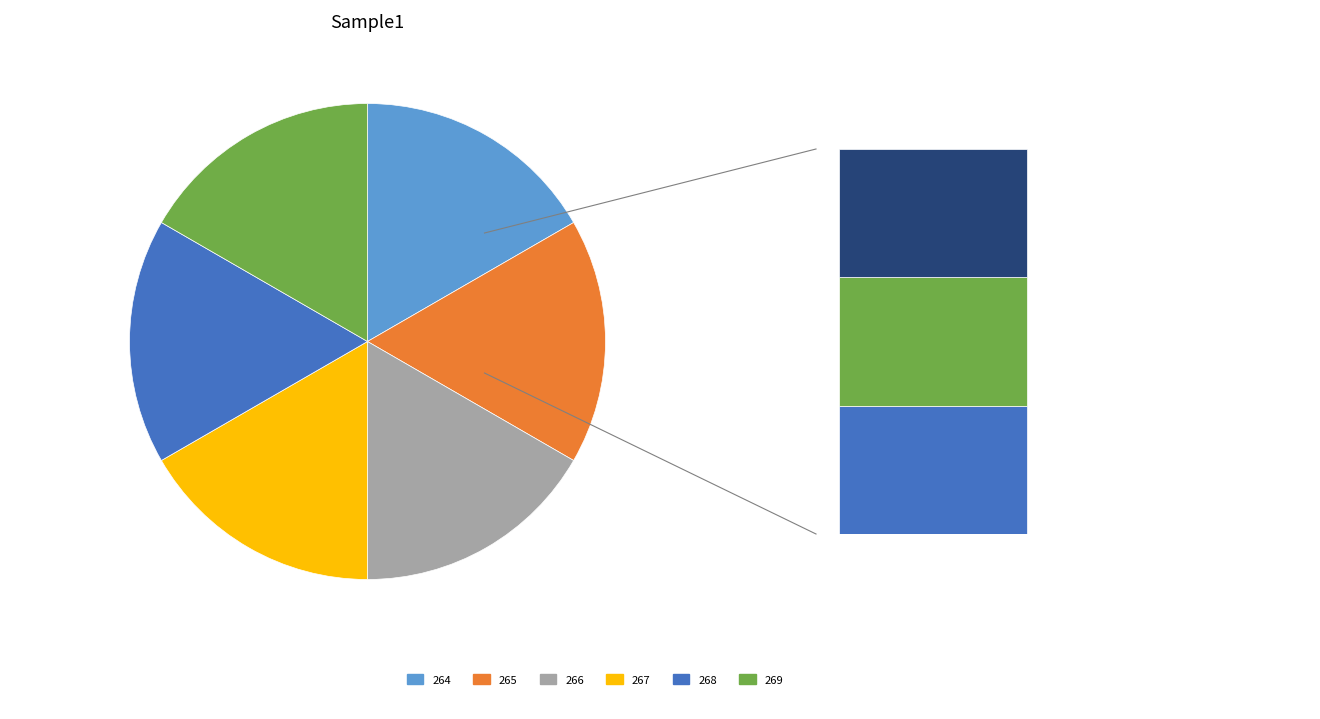

Is it true that 265 is 17% of the pie?

True